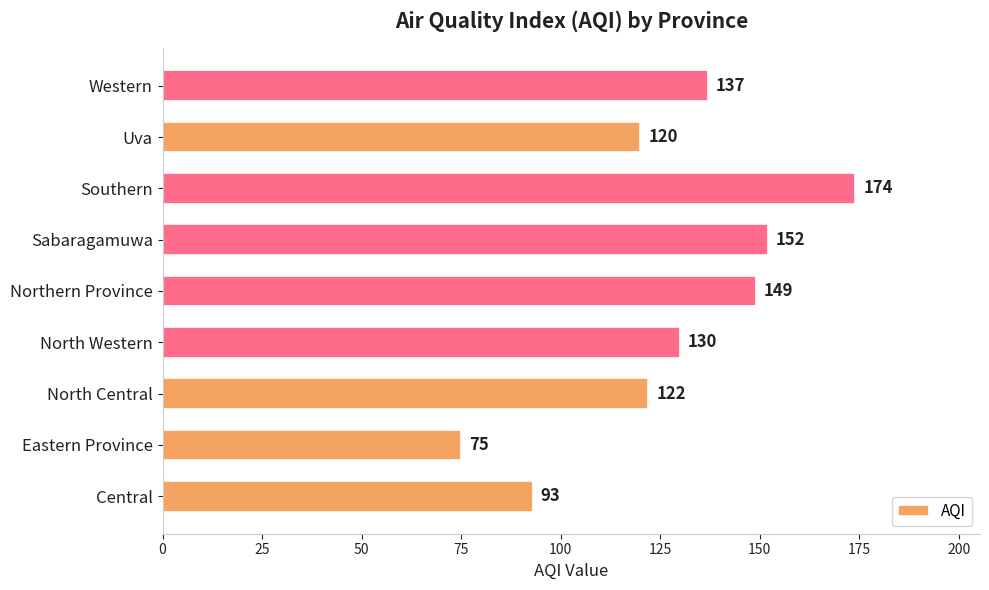

Where is the data nearest to the value 124?

North Central